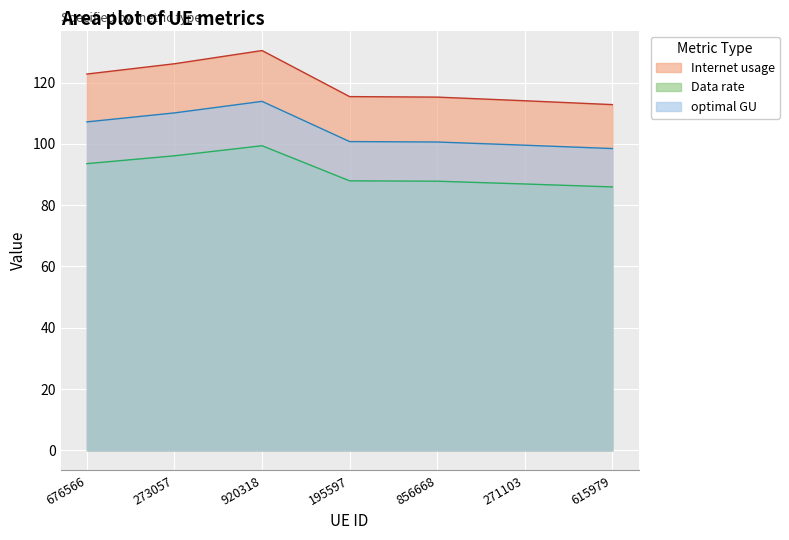

Rank the series at 676566 from lowest to highest value.

Data rate, optimal GU, Internet usage